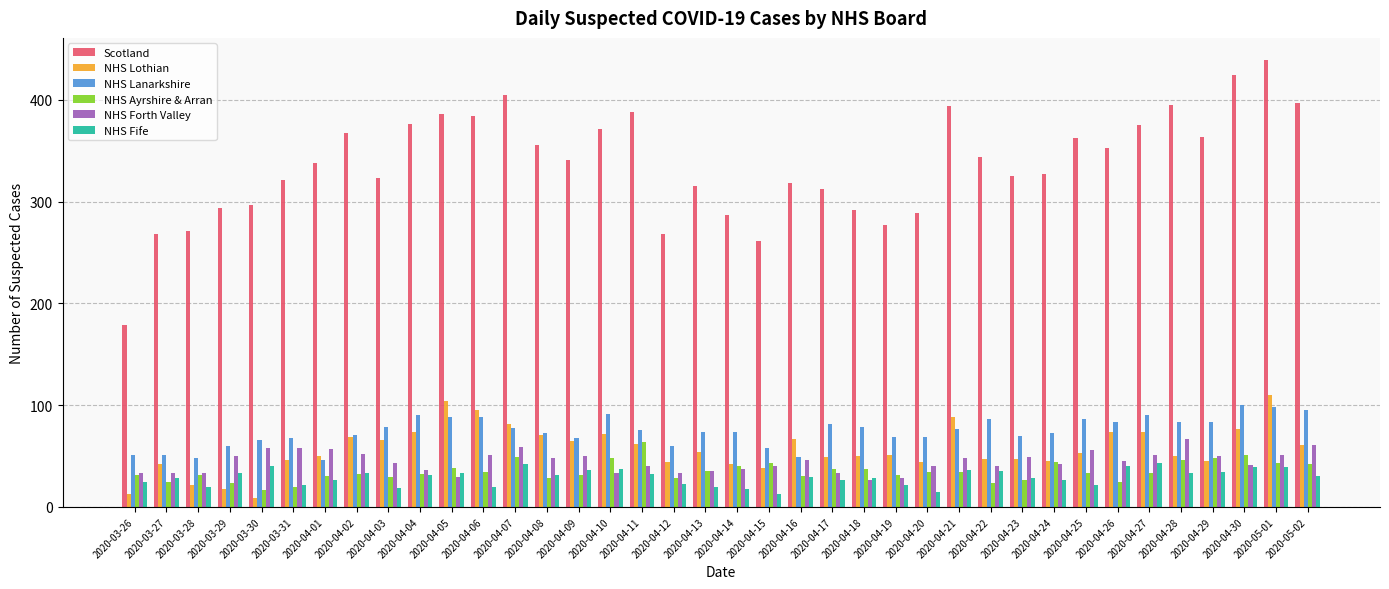

What is the total value across all series at 2020-03-26?

332